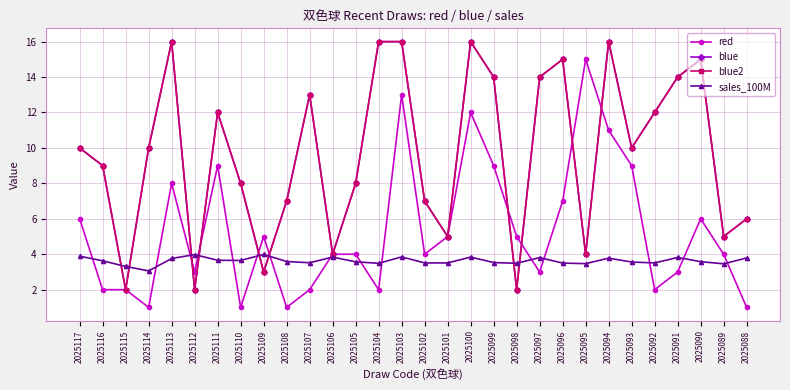

Is the value of sales_100M at 2025107 greater than the value of blue at 2025098?

Yes